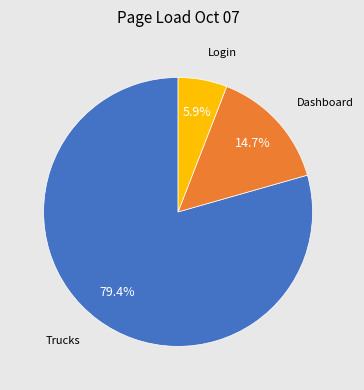

How many slices are in this pie chart?

3